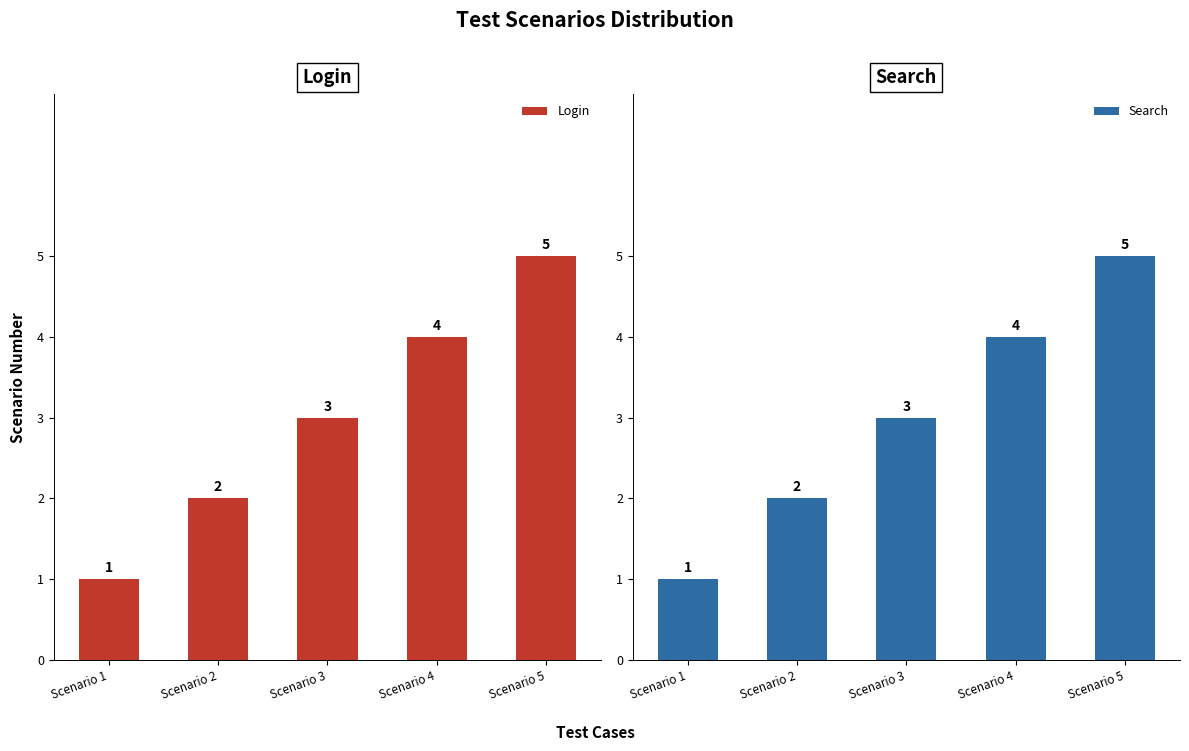

At which label is Login closest to 3?

Scenario 3